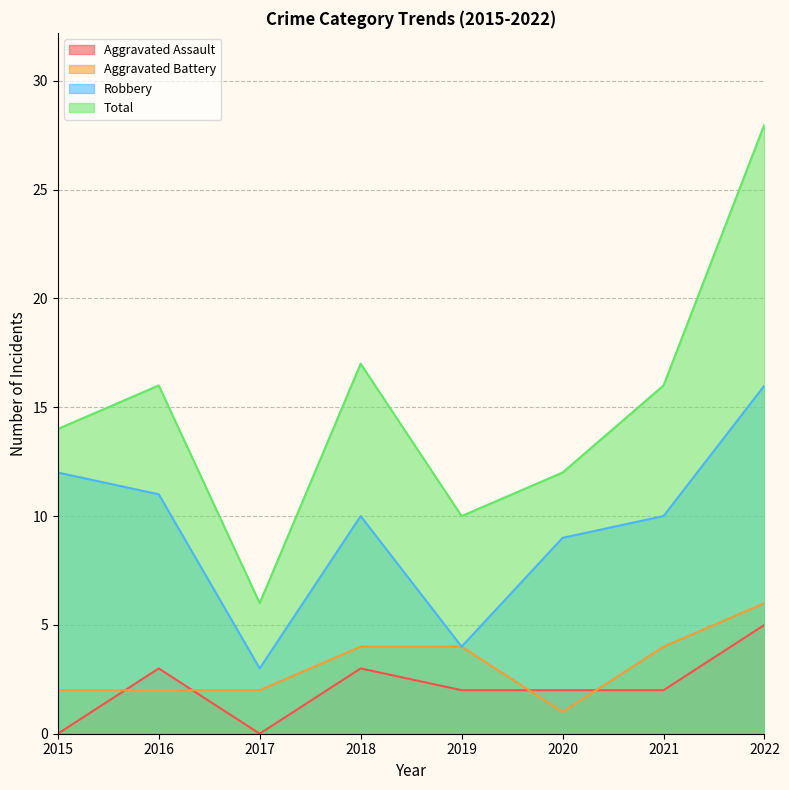

Between 2019 and 2020, which is larger?

2019